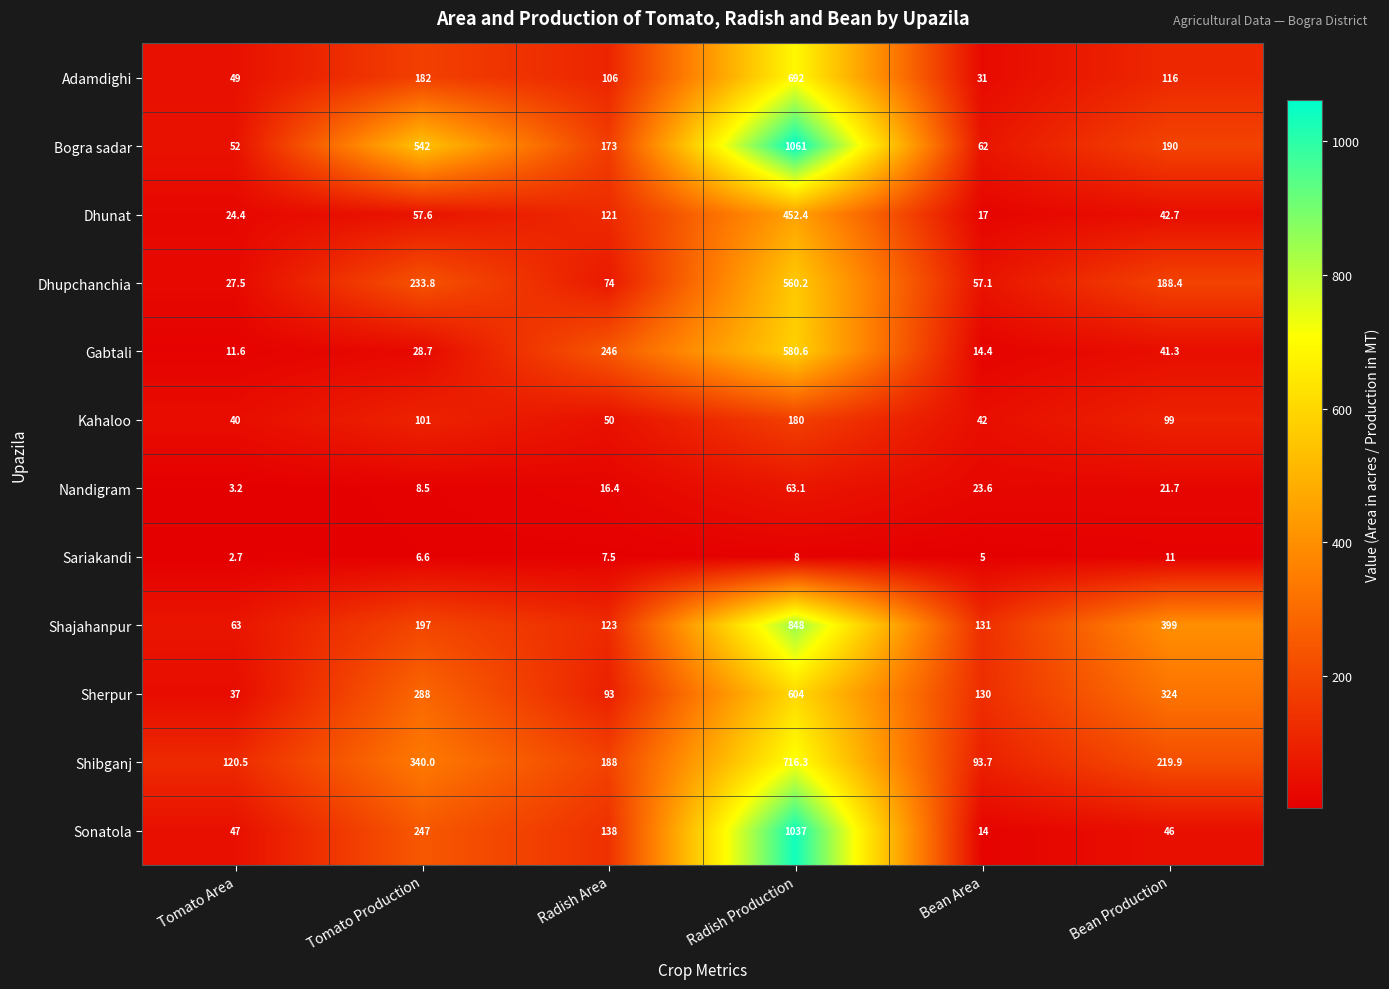

The Sariakandi series shows 7.5 at Radish Area. True or false?

True